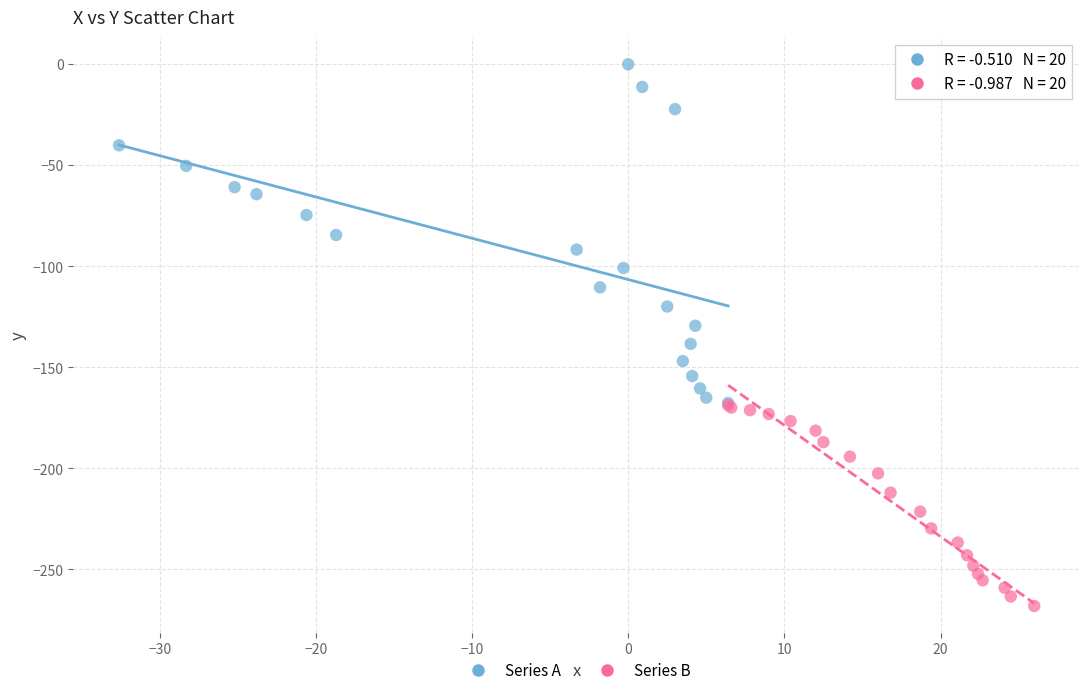

Which series has the largest Y range (max minus min)?

Series A